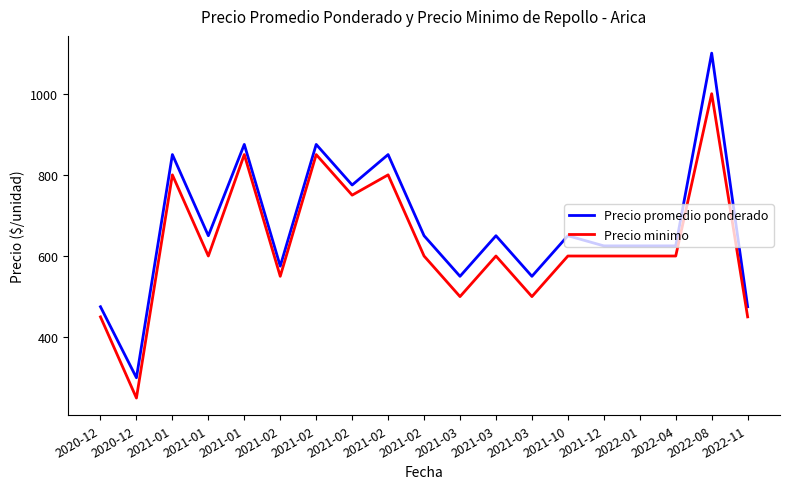

Rank the series by their average value, from lowest to highest.

Precio minimo, Precio promedio ponderado